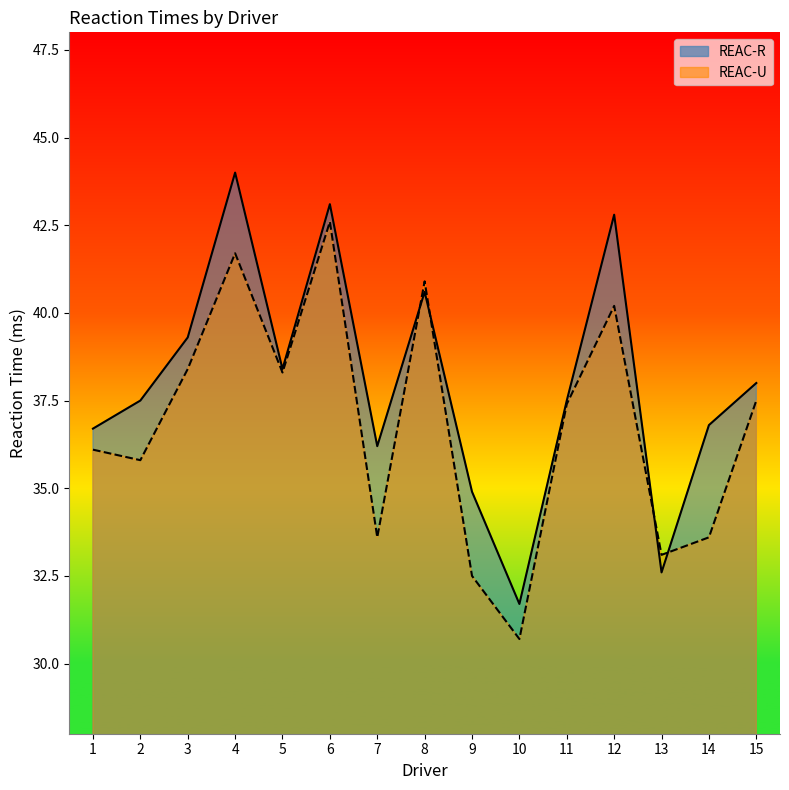

What is the value of the REAC-U point at the 13th from the left?

33.1